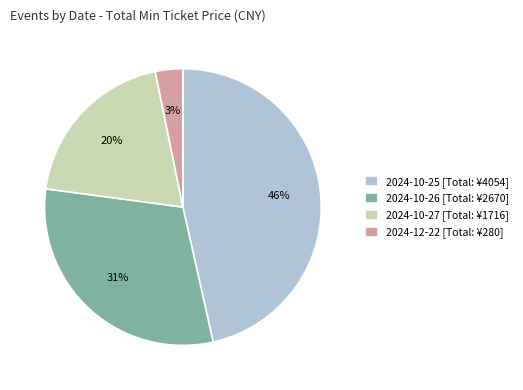

Is it true that 2024-12-22 [Total: ¥280] is 3% of the pie?

True